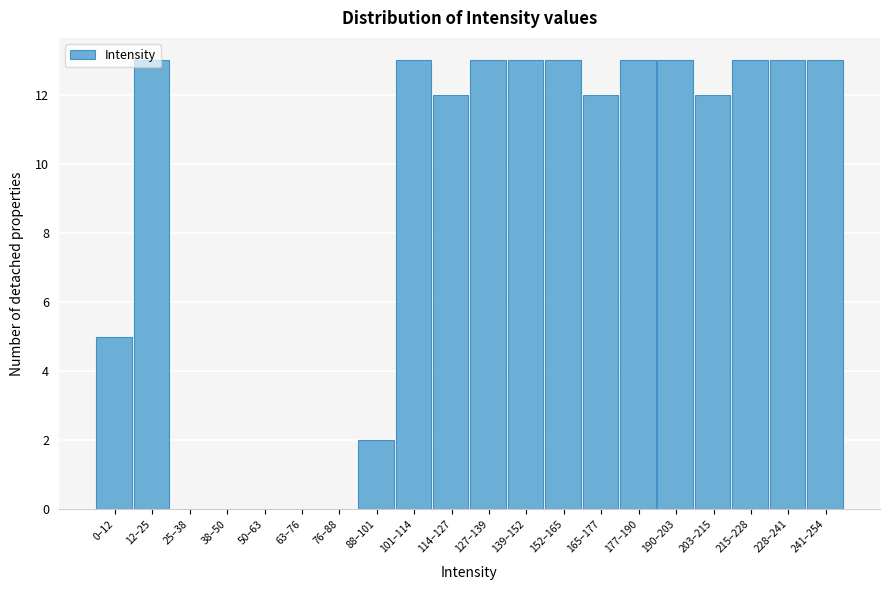

What is the greatest value displayed?

13